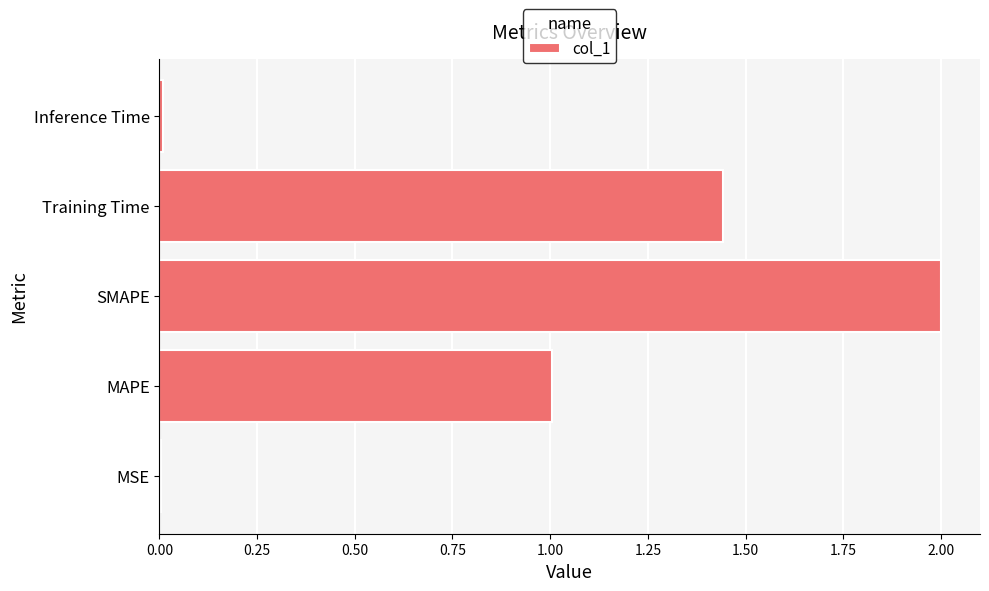

True or false: the data shows 0.3 at MAPE.

False